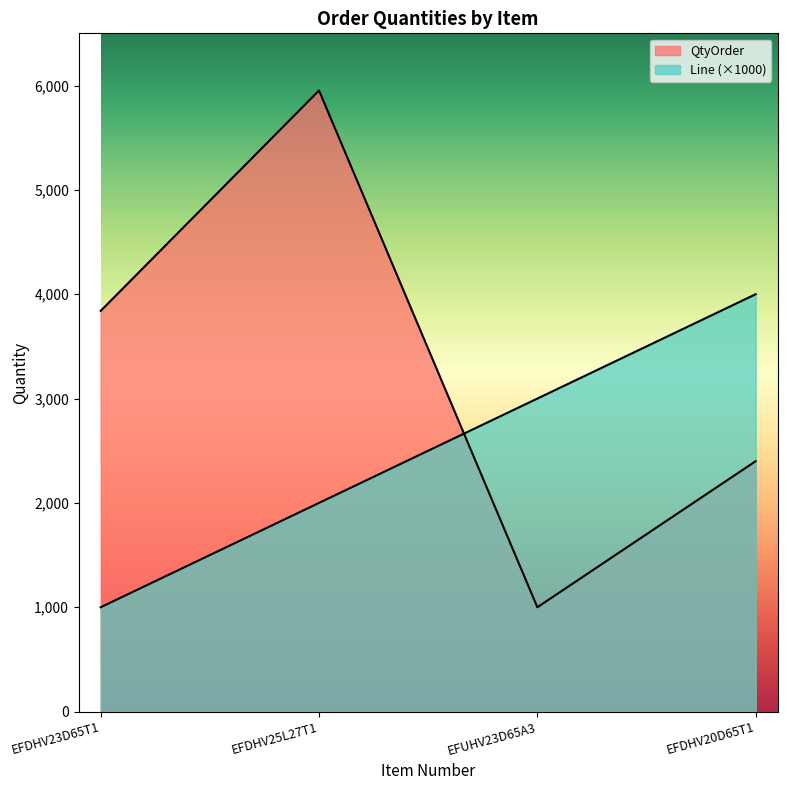

At which category is the sum across all series the highest?

EFDHV25L27T1